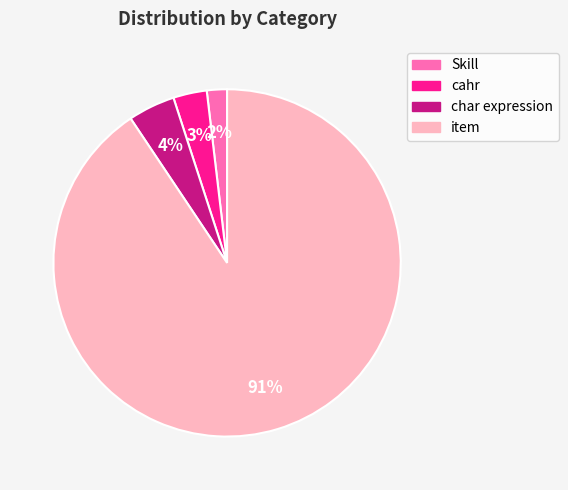

Which has a higher value, Skill or cahr?

cahr